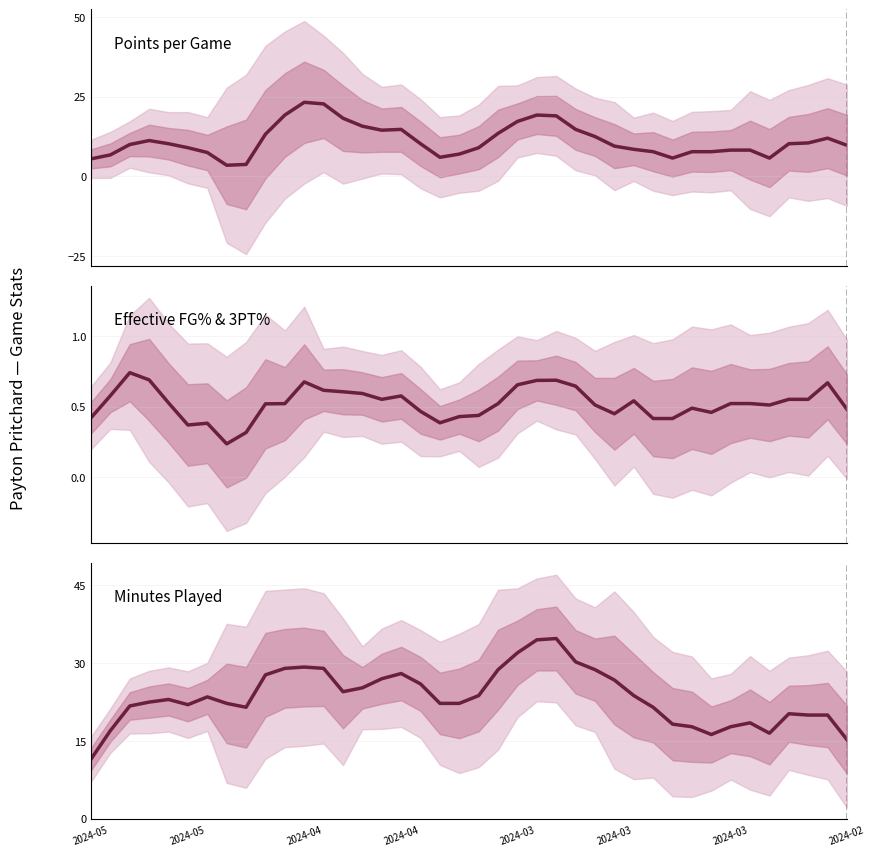

At which category is the sum across all series the highest?

24